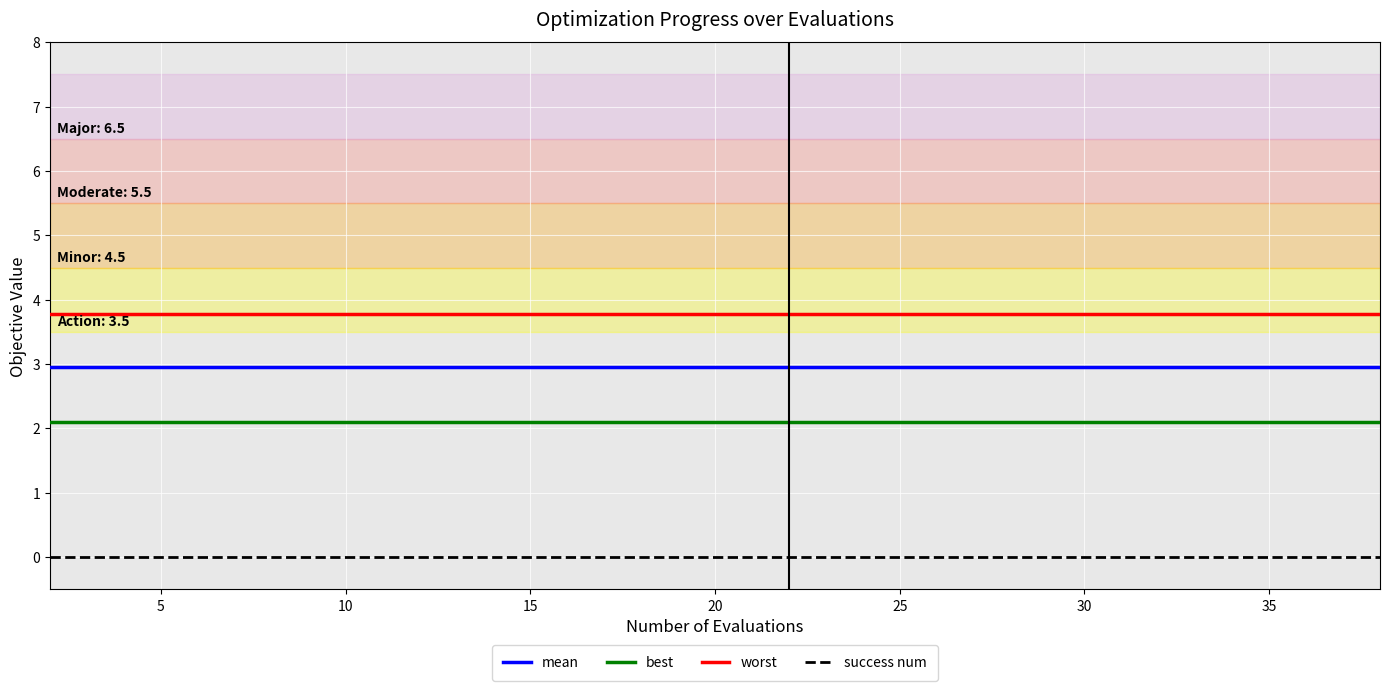

True or false: success num and best intersect in this chart.

False